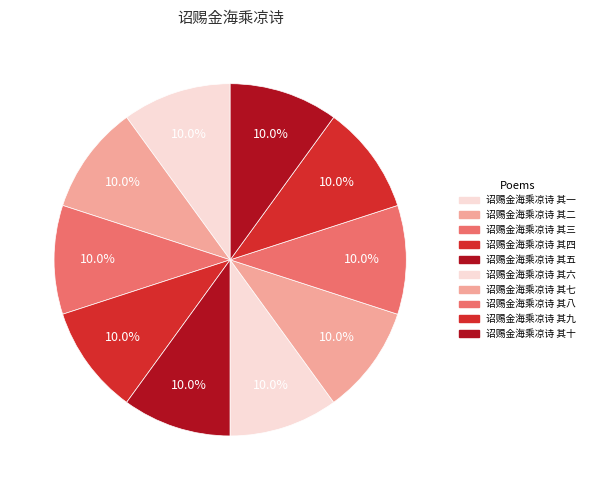

Is 诏赐金海乘凉诗 其八 the majority of the pie?

No